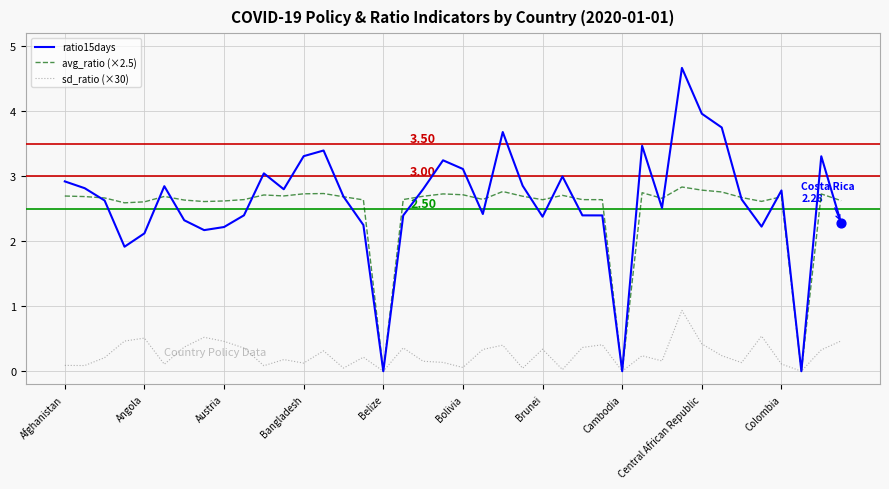

Which series has the widest spread of values?

ratio15days